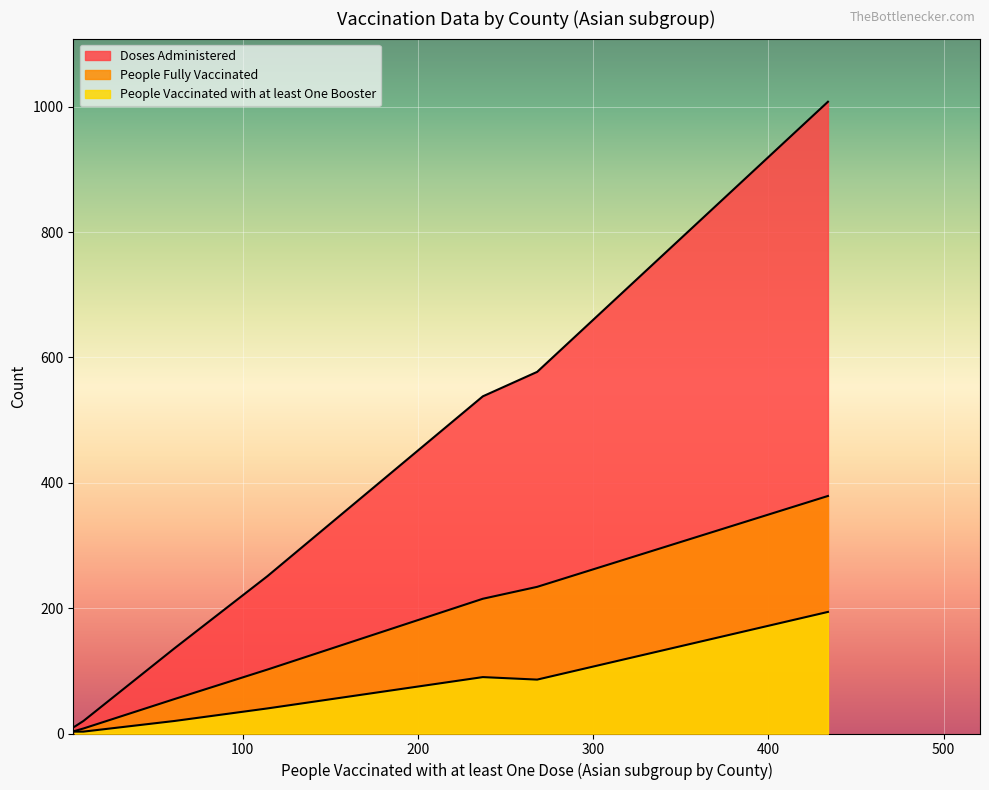

Does the chart display data point markers on the line(s)?

No